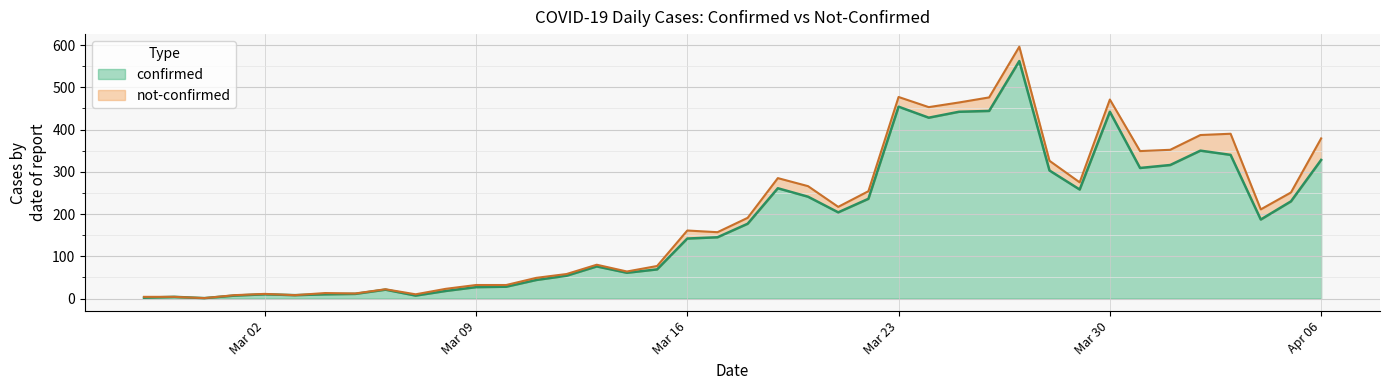

What is the highest value of the confirmed series?

562